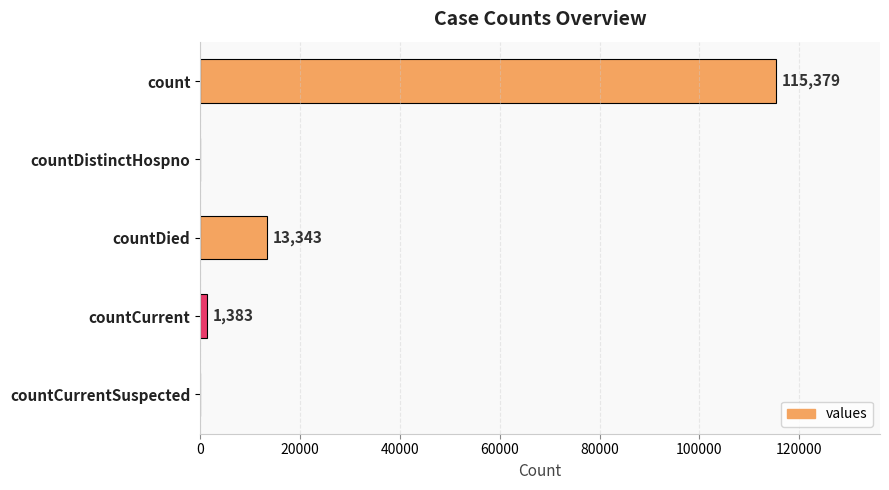

Where is the data nearest to the value 57689?

countDied